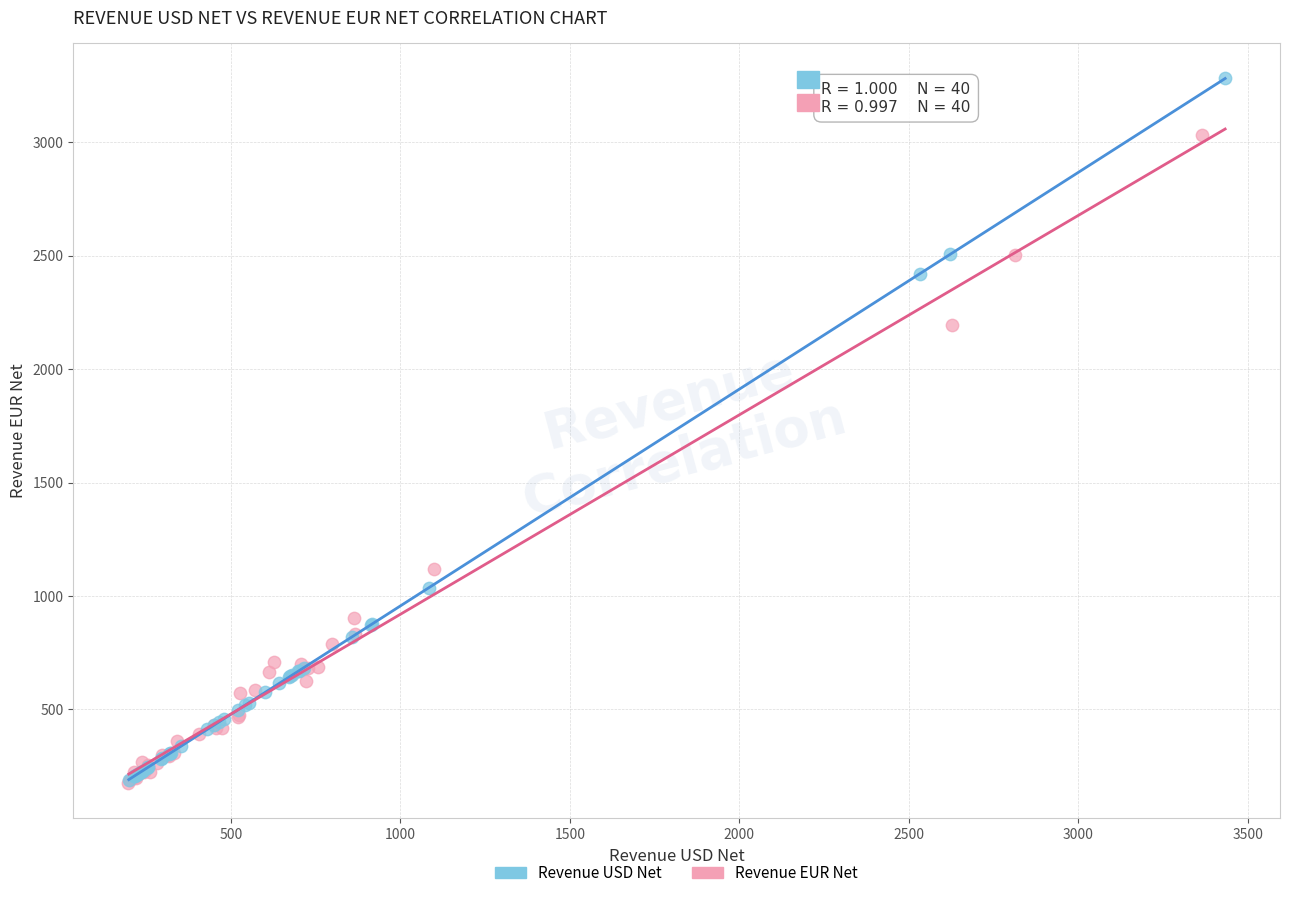

What are all the series names shown in the legend?

Revenue USD Net, Revenue EUR Net